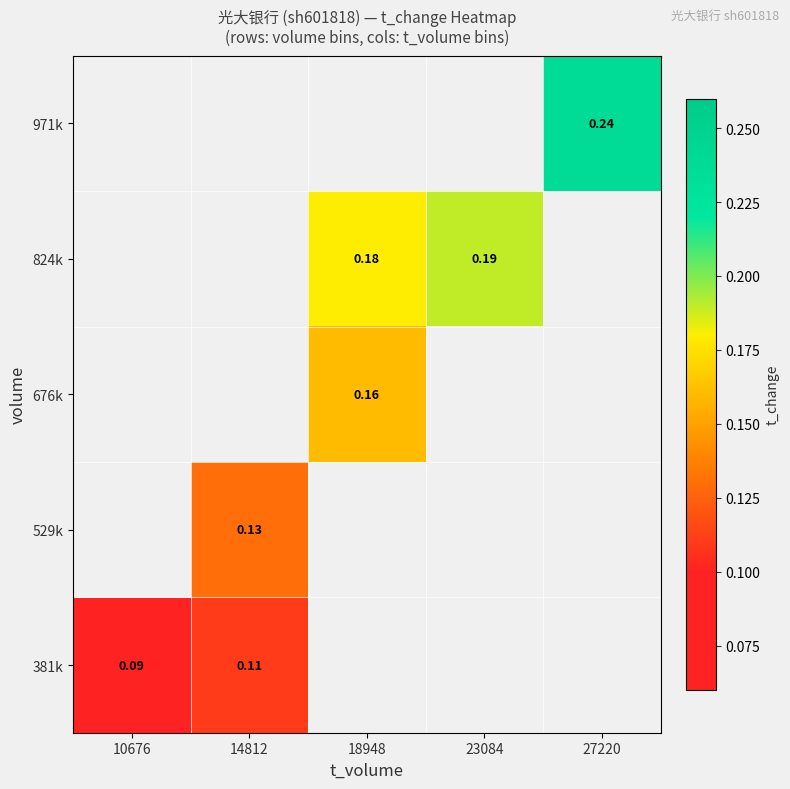

At which label is 381k closest to 0?

10676